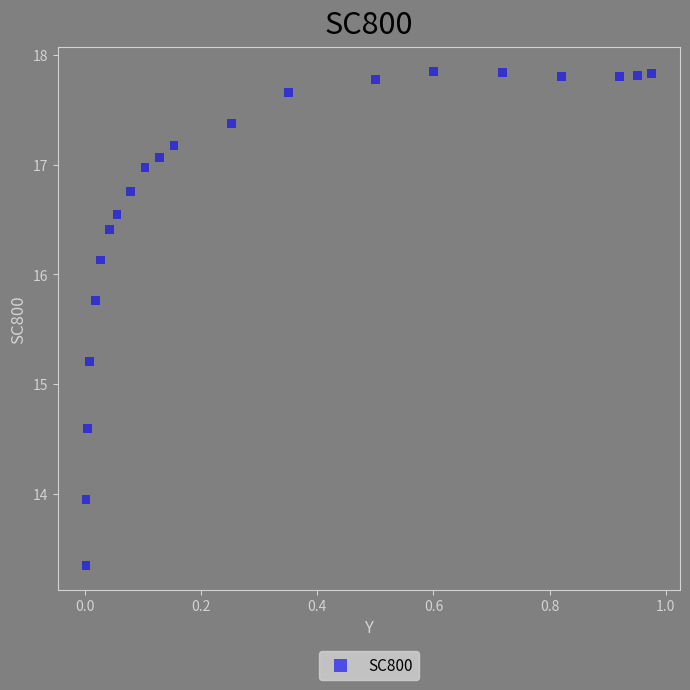

What is the range of X values (max minus min)?

1.0